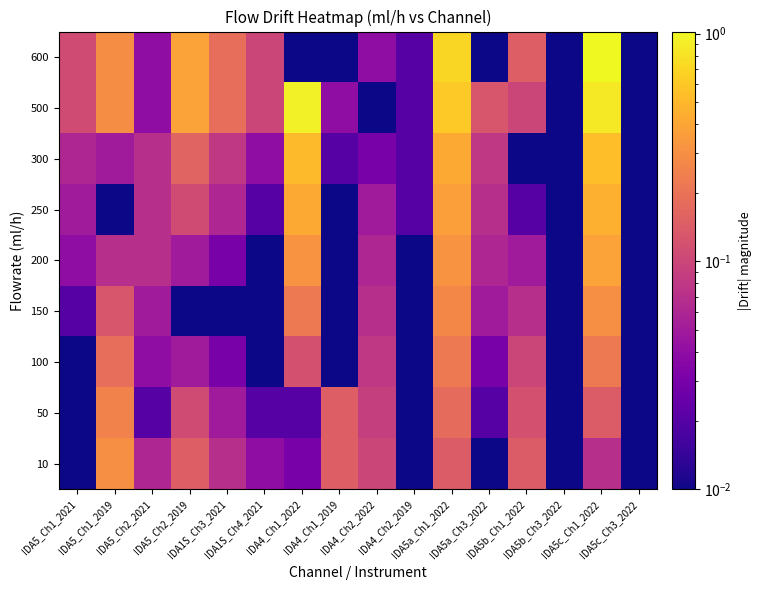

Reading left to right, transcribe all the data shown in this chart.

10: IDA5_Ch1_2021=0.0	IDA5_Ch1_2019=0.3	IDA5_Ch2_2021=0.1	IDA5_Ch2_2019=0.1	IDA1S_Ch3_2021=0.1	IDA1S_Ch4_2021=0.0	IDA4_Ch1_2022=0.0	IDA4_Ch1_2019=0.1	IDA4_Ch2_2022=0.1	IDA4_Ch2_2019=0.0	IDA5a_Ch1_2022=0.1	IDA5a_Ch3_2022=0.0	IDA5b_Ch1_2022=0.1	IDA5b_Ch3_2022=0.0	IDA5c_Ch1_2022=0.1	IDA5c_Ch3_2022=0.0
50: IDA5_Ch1_2021=0.0	IDA5_Ch1_2019=0.2	IDA5_Ch2_2021=0.0	IDA5_Ch2_2019=0.1	IDA1S_Ch3_2021=0.1	IDA1S_Ch4_2021=0.0	IDA4_Ch1_2022=0.0	IDA4_Ch1_2019=0.1	IDA4_Ch2_2022=0.1	IDA4_Ch2_2019=0.0	IDA5a_Ch1_2022=0.2	IDA5a_Ch3_2022=0.0	IDA5b_Ch1_2022=0.1	IDA5b_Ch3_2022=0.0	IDA5c_Ch1_2022=0.1	IDA5c_Ch3_2022=0.0
100: IDA5_Ch1_2021=0.0	IDA5_Ch1_2019=0.2	IDA5_Ch2_2021=0.0	IDA5_Ch2_2019=0.1	IDA1S_Ch3_2021=0.0	IDA1S_Ch4_2021=0.0	IDA4_Ch1_2022=0.1	IDA4_Ch1_2019=0.0	IDA4_Ch2_2022=0.1	IDA4_Ch2_2019=0.0	IDA5a_Ch1_2022=0.2	IDA5a_Ch3_2022=0.0	IDA5b_Ch1_2022=0.1	IDA5b_Ch3_2022=0.0	IDA5c_Ch1_2022=0.2	IDA5c_Ch3_2022=0.0
150: IDA5_Ch1_2021=0.0	IDA5_Ch1_2019=0.1	IDA5_Ch2_2021=0.1	IDA5_Ch2_2019=0.0	IDA1S_Ch3_2021=0.0	IDA1S_Ch4_2021=0.0	IDA4_Ch1_2022=0.2	IDA4_Ch1_2019=0.0	IDA4_Ch2_2022=0.1	IDA4_Ch2_2019=0.0	IDA5a_Ch1_2022=0.3	IDA5a_Ch3_2022=0.1	IDA5b_Ch1_2022=0.1	IDA5b_Ch3_2022=0.0	IDA5c_Ch1_2022=0.3	IDA5c_Ch3_2022=0.0
200: IDA5_Ch1_2021=0.0	IDA5_Ch1_2019=0.1	IDA5_Ch2_2021=0.1	IDA5_Ch2_2019=0.1	IDA1S_Ch3_2021=0.0	IDA1S_Ch4_2021=0.0	IDA4_Ch1_2022=0.3	IDA4_Ch1_2019=0.0	IDA4_Ch2_2022=0.1	IDA4_Ch2_2019=0.0	IDA5a_Ch1_2022=0.3	IDA5a_Ch3_2022=0.1	IDA5b_Ch1_2022=0.1	IDA5b_Ch3_2022=0.0	IDA5c_Ch1_2022=0.4	IDA5c_Ch3_2022=0.0
250: IDA5_Ch1_2021=0.1	IDA5_Ch1_2019=0.0	IDA5_Ch2_2021=0.1	IDA5_Ch2_2019=0.1	IDA1S_Ch3_2021=0.1	IDA1S_Ch4_2021=0.0	IDA4_Ch1_2022=0.4	IDA4_Ch1_2019=0.0	IDA4_Ch2_2022=0.1	IDA4_Ch2_2019=0.0	IDA5a_Ch1_2022=0.4	IDA5a_Ch3_2022=0.1	IDA5b_Ch1_2022=0.0	IDA5b_Ch3_2022=0.0	IDA5c_Ch1_2022=0.5	IDA5c_Ch3_2022=0.0
300: IDA5_Ch1_2021=0.1	IDA5_Ch1_2019=0.1	IDA5_Ch2_2021=0.1	IDA5_Ch2_2019=0.2	IDA1S_Ch3_2021=0.1	IDA1S_Ch4_2021=0.0	IDA4_Ch1_2022=0.5	IDA4_Ch1_2019=0.0	IDA4_Ch2_2022=0.0	IDA4_Ch2_2019=0.0	IDA5a_Ch1_2022=0.4	IDA5a_Ch3_2022=0.1	IDA5b_Ch1_2022=0.0	IDA5b_Ch3_2022=0.0	IDA5c_Ch1_2022=0.5	IDA5c_Ch3_2022=0.0
500: IDA5_Ch1_2021=0.1	IDA5_Ch1_2019=0.3	IDA5_Ch2_2021=0.0	IDA5_Ch2_2019=0.4	IDA1S_Ch3_2021=0.2	IDA1S_Ch4_2021=0.1	IDA4_Ch1_2022=0.9	IDA4_Ch1_2019=0.0	IDA4_Ch2_2022=0.0	IDA4_Ch2_2019=0.0	IDA5a_Ch1_2022=0.6	IDA5a_Ch3_2022=0.1	IDA5b_Ch1_2022=0.1	IDA5b_Ch3_2022=0.0	IDA5c_Ch1_2022=0.9	IDA5c_Ch3_2022=0.0
600: IDA5_Ch1_2021=0.1	IDA5_Ch1_2019=0.3	IDA5_Ch2_2021=0.0	IDA5_Ch2_2019=0.4	IDA1S_Ch3_2021=0.2	IDA1S_Ch4_2021=0.1	IDA4_Ch1_2022=0.0	IDA4_Ch1_2019=0.0	IDA4_Ch2_2022=0.0	IDA4_Ch2_2019=0.0	IDA5a_Ch1_2022=0.7	IDA5a_Ch3_2022=0.0	IDA5b_Ch1_2022=0.1	IDA5b_Ch3_2022=0.0	IDA5c_Ch1_2022=1.0	IDA5c_Ch3_2022=0.0